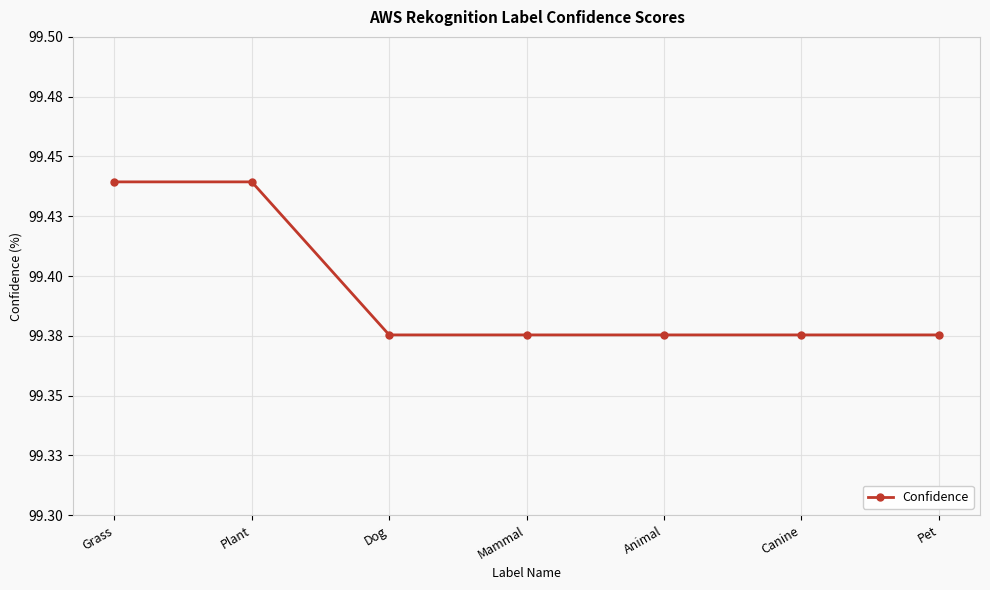

What is the difference between the second highest and second lowest values?

0.1